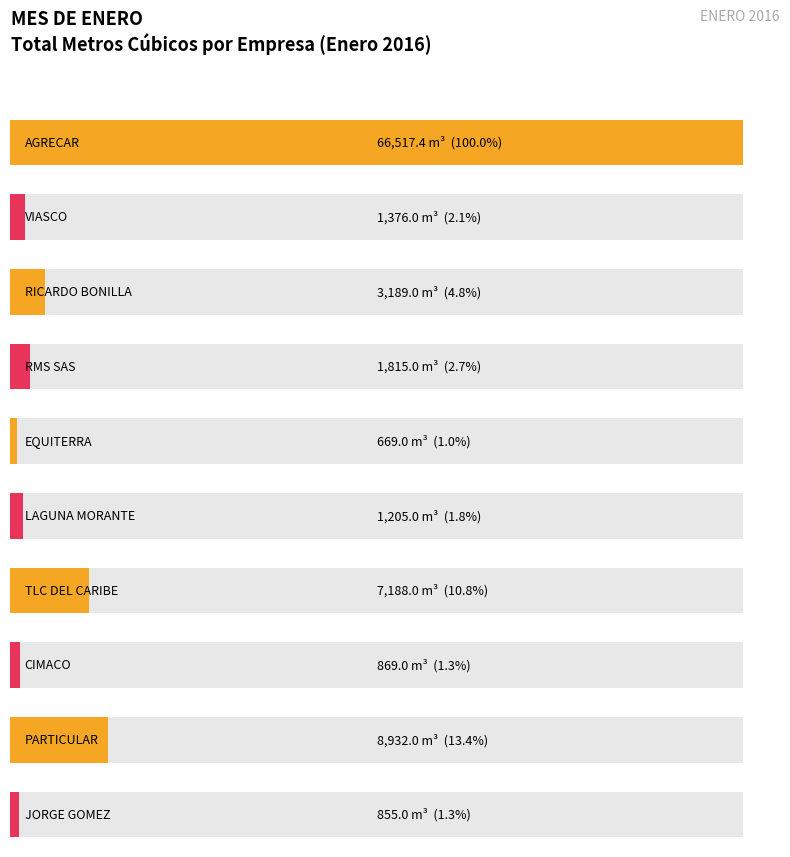

At which label does the data first exceed 1815?

AGRECAR